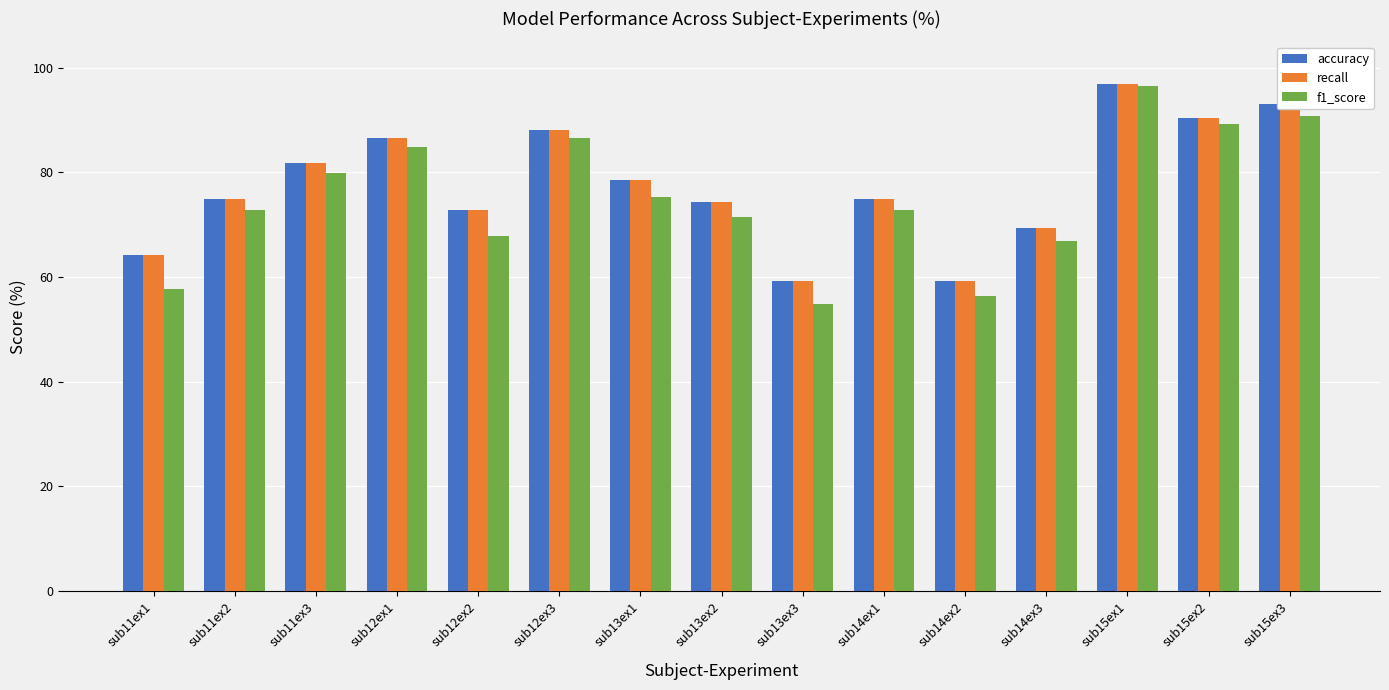

What is the value of the recall bar at the 2nd from the left?

75.0